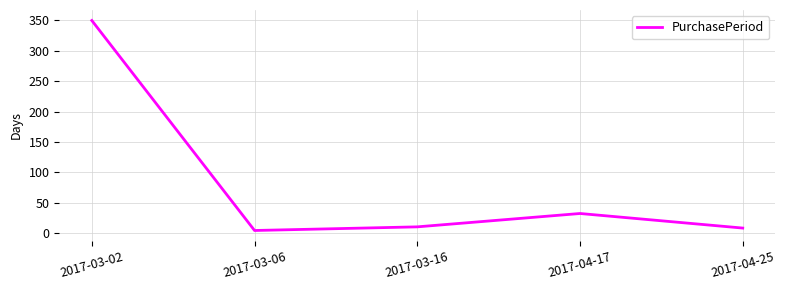

What is the sum of the values at 2017-03-06 and 2017-04-17?

36